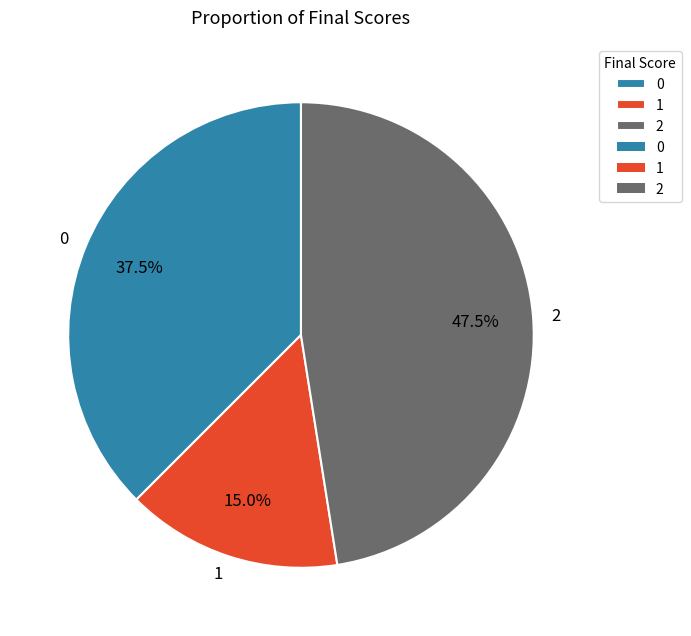

How many slices are in this pie chart?

3